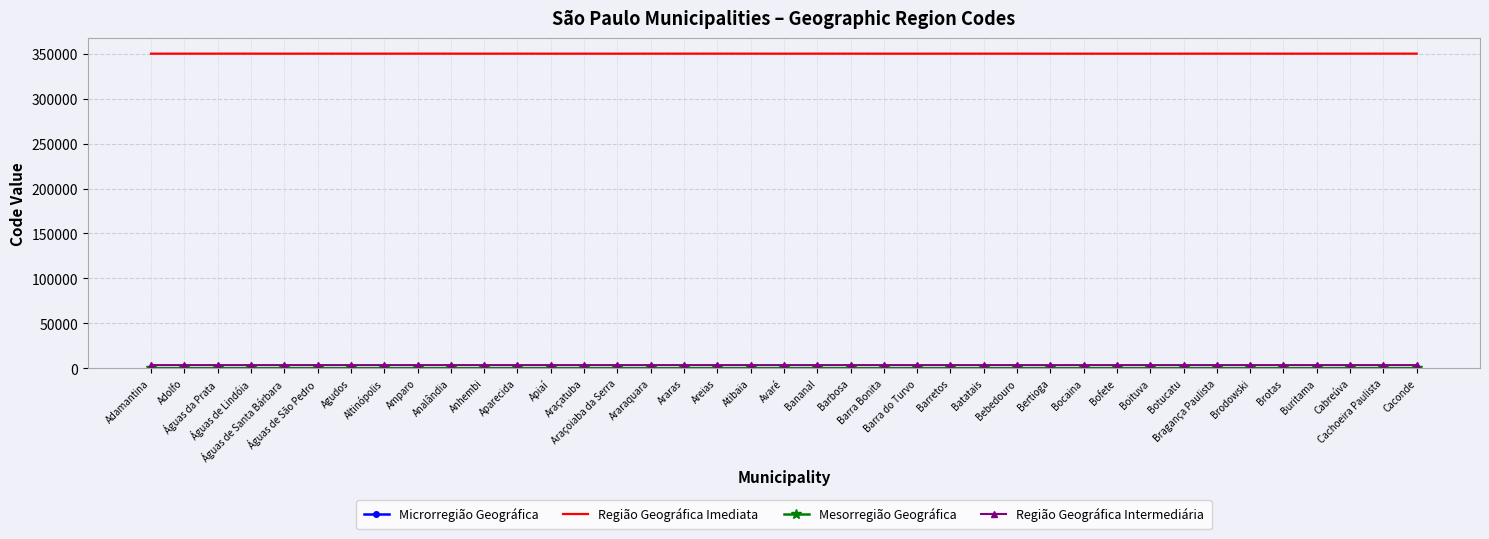

What is the maximum value shown in the chart?

350053